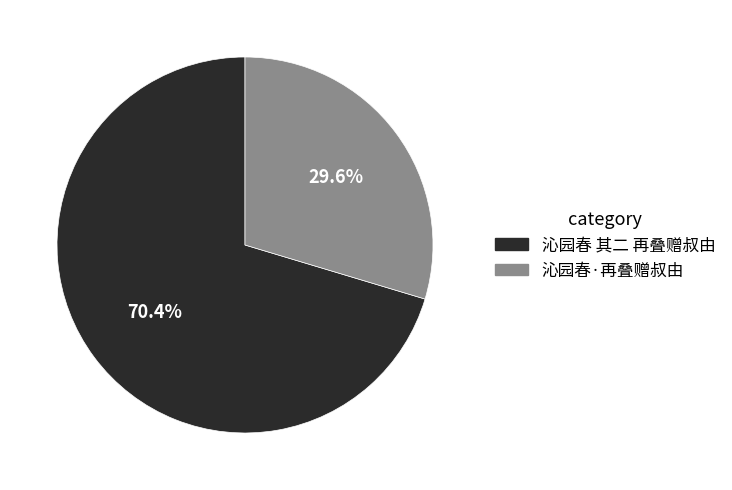

Is it true that 沁园春 其二 再叠赠叔由 is 82% of the pie?

False